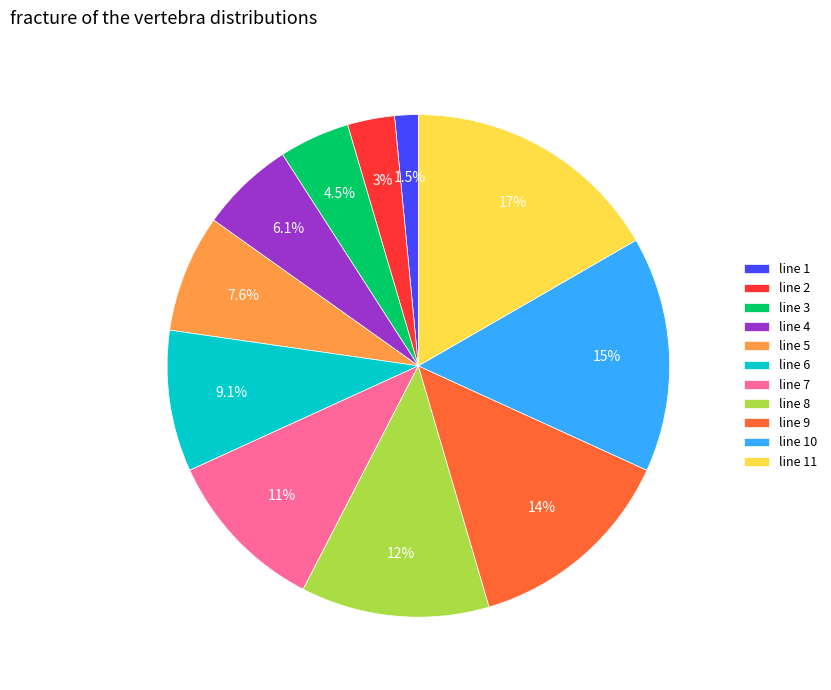

To the nearest percent, what is the average slice percentage?

9%